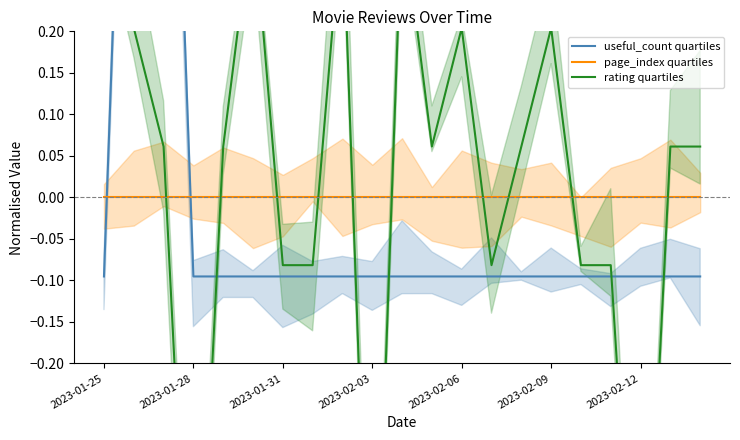

At 20, list the series in order from largest to smallest.

rating quartiles, page_index quartiles, useful_count quartiles